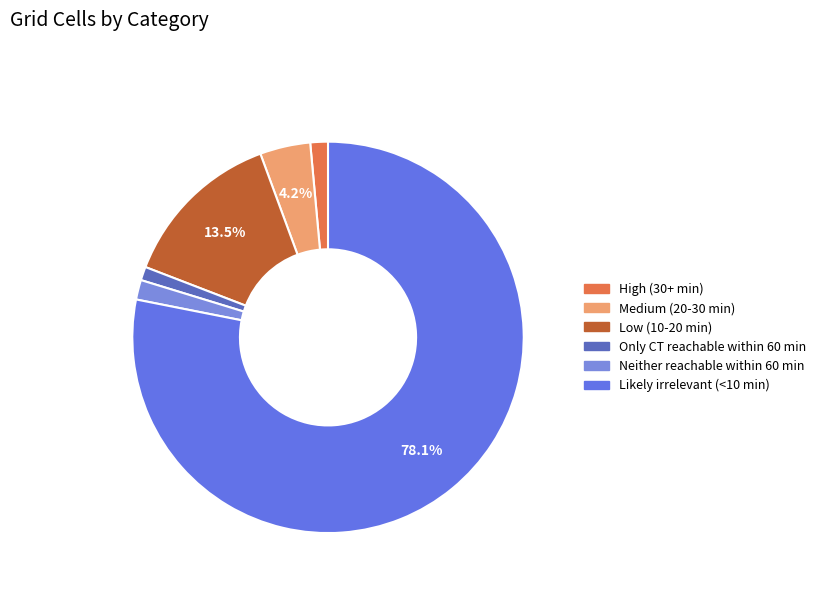

Is Likely irrelevant (<10 min) the majority of the pie?

Yes